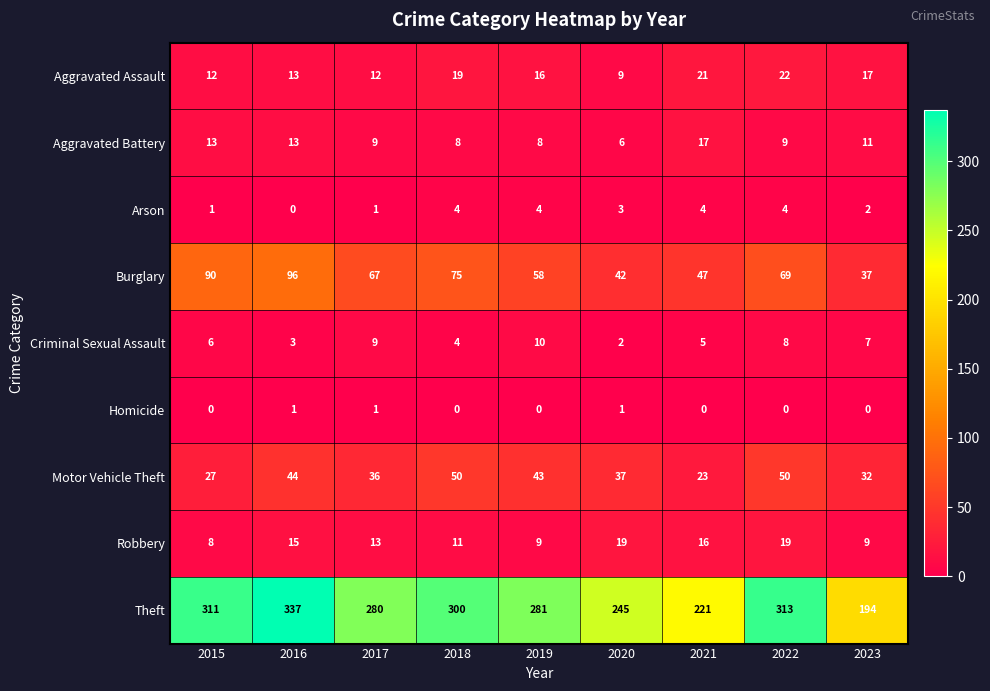

What is the difference between the maximum and minimum values in the Robbery series?

11